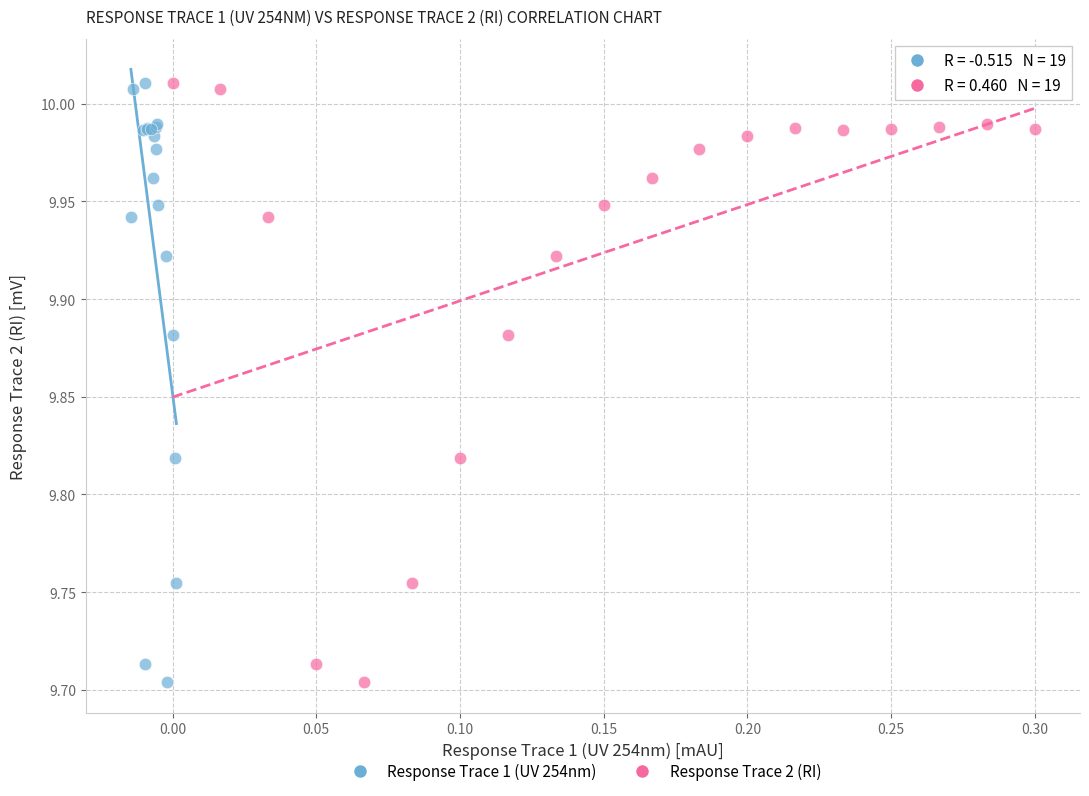

What are all the series names shown in the legend?

Response Trace 1 (UV 254nm), Response Trace 2 (RI)